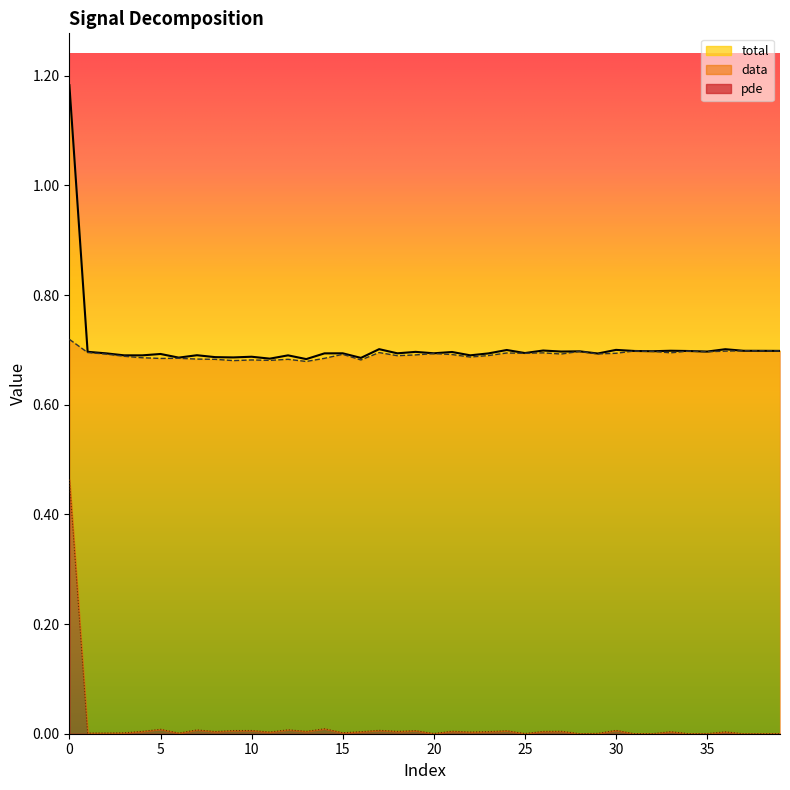

Reading left to right, extract all data points from this chart.

total: 0=1.2	1=0.7	2=0.7	3=0.7	4=0.7	5=0.7	6=0.7	7=0.7	8=0.7	9=0.7	10=0.7	11=0.7	12=0.7	13=0.7	14=0.7	15=0.7	16=0.7	17=0.7	18=0.7	19=0.7	20=0.7	21=0.7	22=0.7	23=0.7	24=0.7	25=0.7	26=0.7	27=0.7	28=0.7	29=0.7	30=0.7	31=0.7	32=0.7	33=0.7	34=0.7	35=0.7	36=0.7	37=0.7	38=0.7	39=0.7
data: 0=0.7	1=0.7	2=0.7	3=0.7	4=0.7	5=0.7	6=0.7	7=0.7	8=0.7	9=0.7	10=0.7	11=0.7	12=0.7	13=0.7	14=0.7	15=0.7	16=0.7	17=0.7	18=0.7	19=0.7	20=0.7	21=0.7	22=0.7	23=0.7	24=0.7	25=0.7	26=0.7	27=0.7	28=0.7	29=0.7	30=0.7	31=0.7	32=0.7	33=0.7	34=0.7	35=0.7	36=0.7	37=0.7	38=0.7	39=0.7
pde: 0=0.5	1=0.0	2=0.0	3=0.0	4=0.0	5=0.0	6=0.0	7=0.0	8=0.0	9=0.0	10=0.0	11=0.0	12=0.0	13=0.0	14=0.0	15=0.0	16=0.0	17=0.0	18=0.0	19=0.0	20=0.0	21=0.0	22=0.0	23=0.0	24=0.0	25=0.0	26=0.0	27=0.0	28=0.0	29=0.0	30=0.0	31=0.0	32=0.0	33=0.0	34=0.0	35=0.0	36=0.0	37=0.0	38=0.0	39=0.0